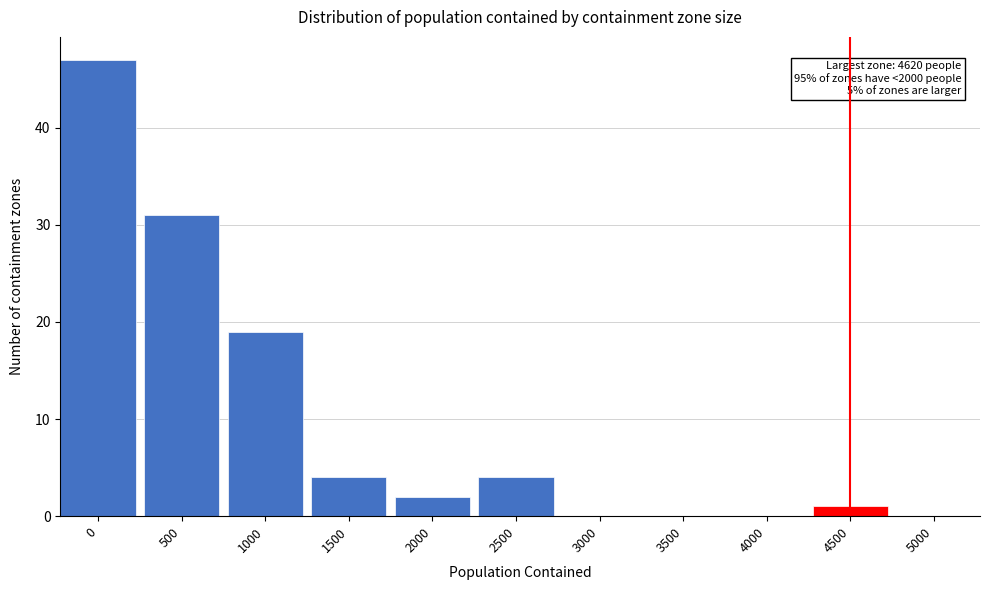

Reading right to left, what are all the values shown in this chart?

5000=0	4500=1	4000=0	3500=0	3000=0	2500=4	2000=2	1500=4	1000=19	500=31	0=47